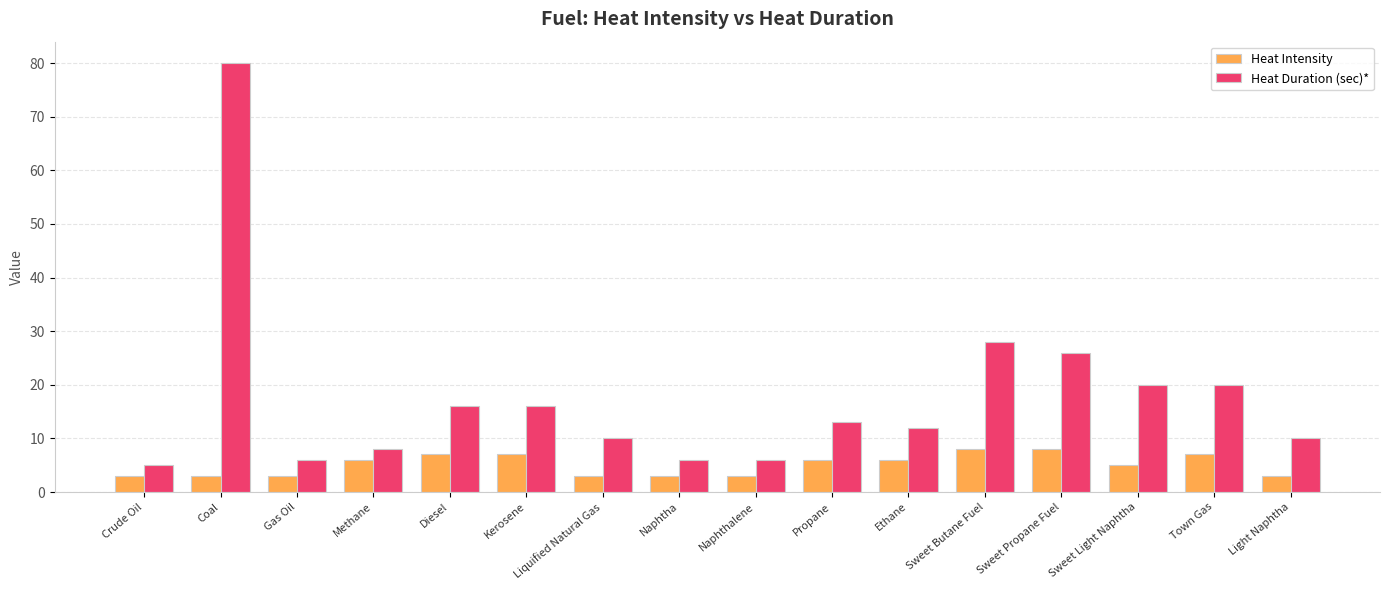

What is the lowest value of the Heat Intensity series?

3